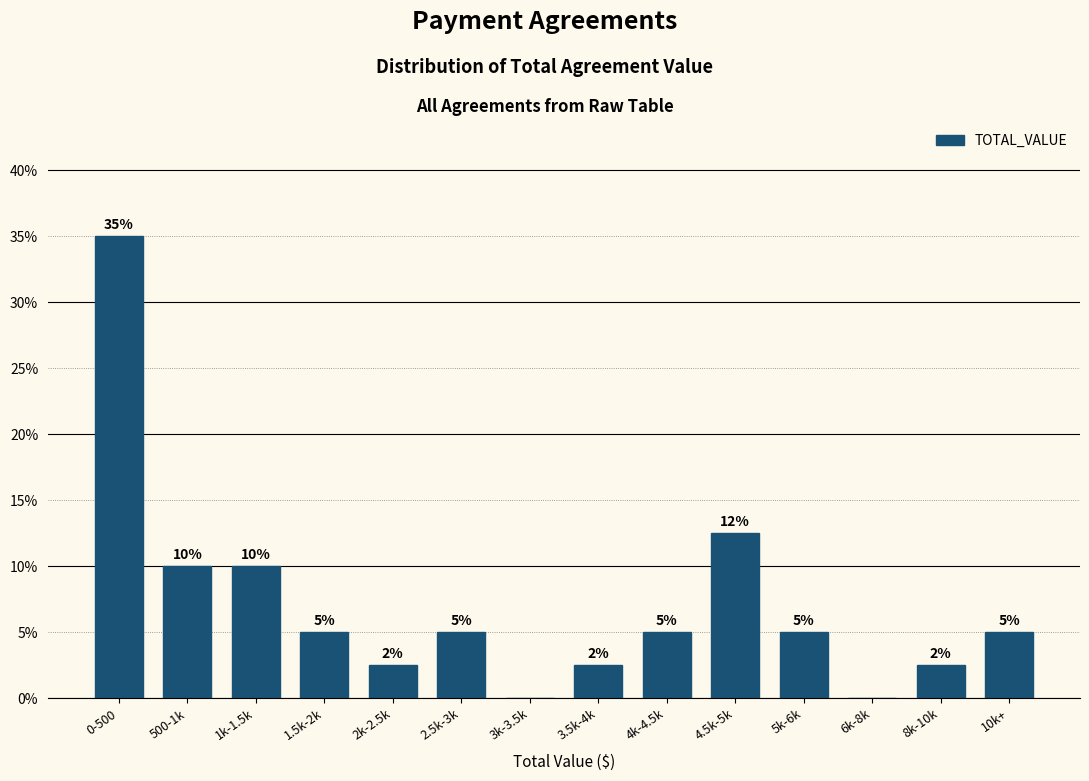

True or false: the data shows 61.9 at 0-500.

False